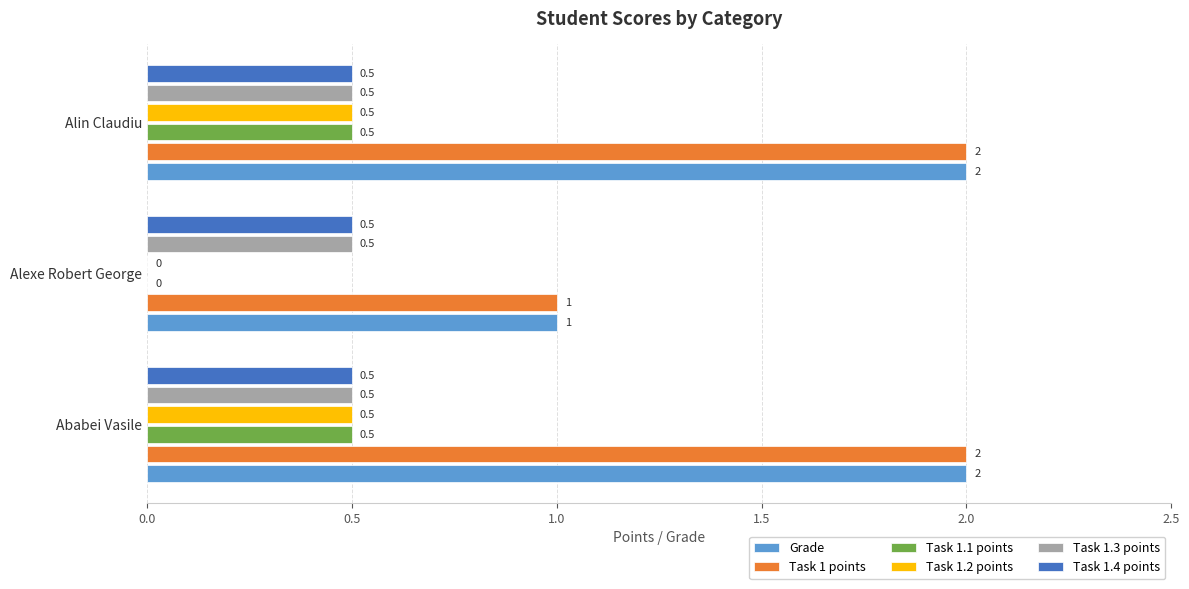

At which label is Task 1.1 points closest to 0?

Alexe Robert George